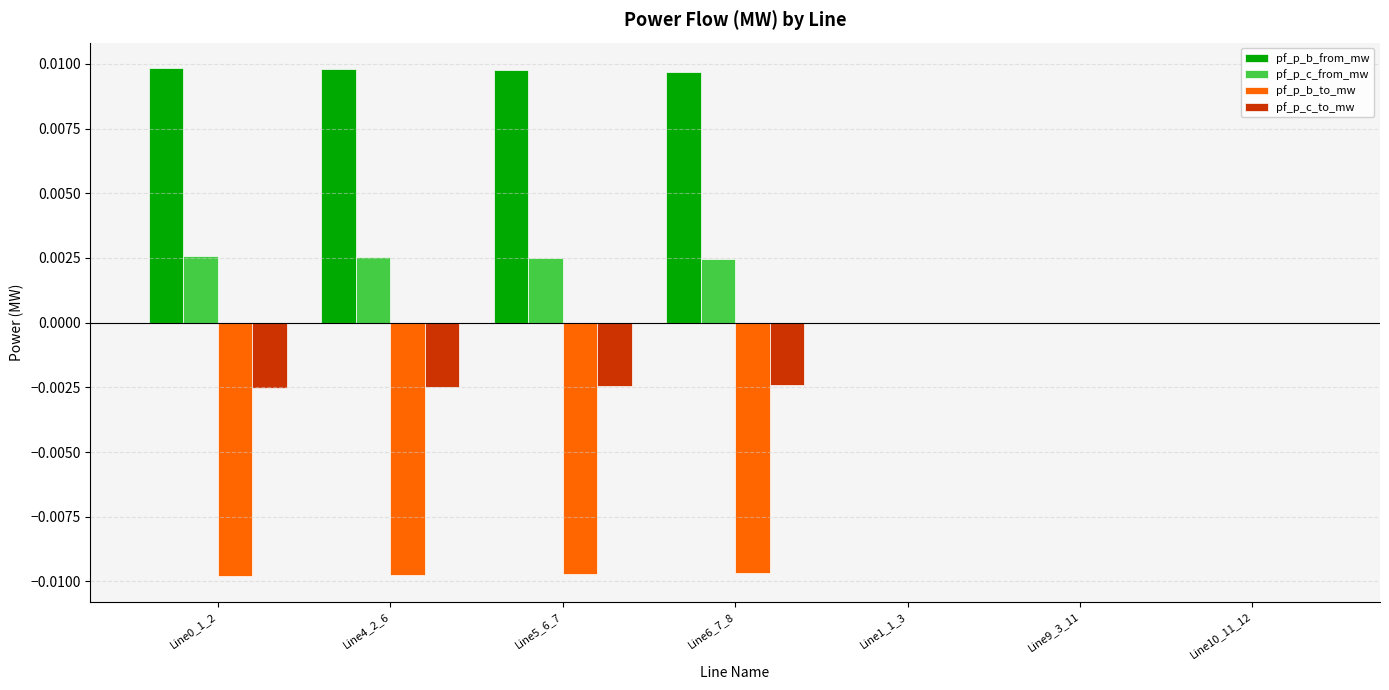

The pf_p_c_to_mw series shows -0.0 at Line4_2_6. True or false?

True